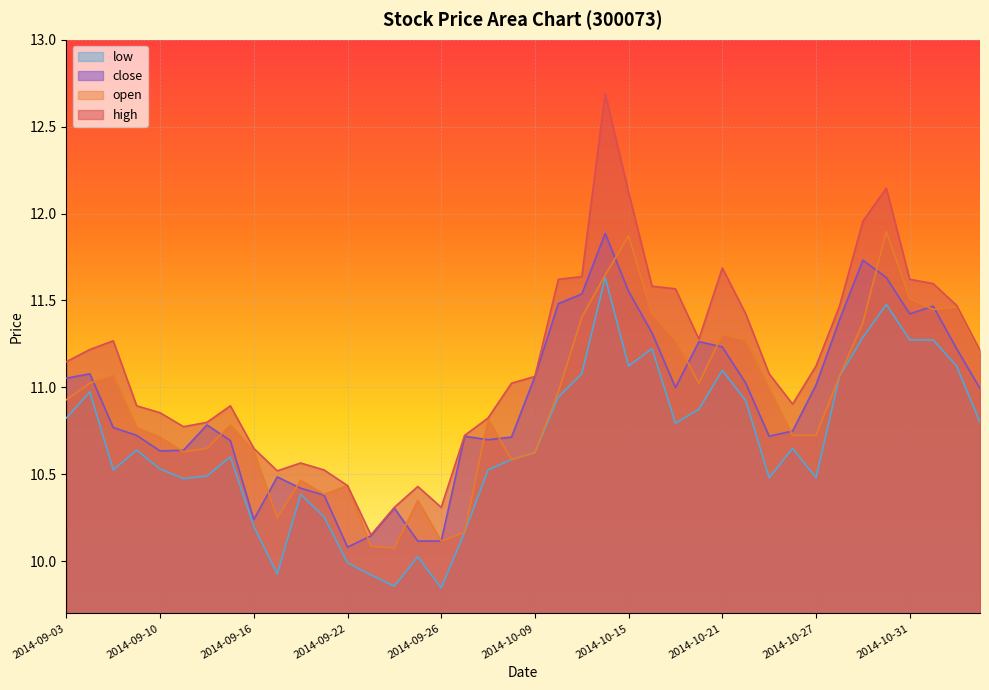

What is the sum of all low values?

427.0